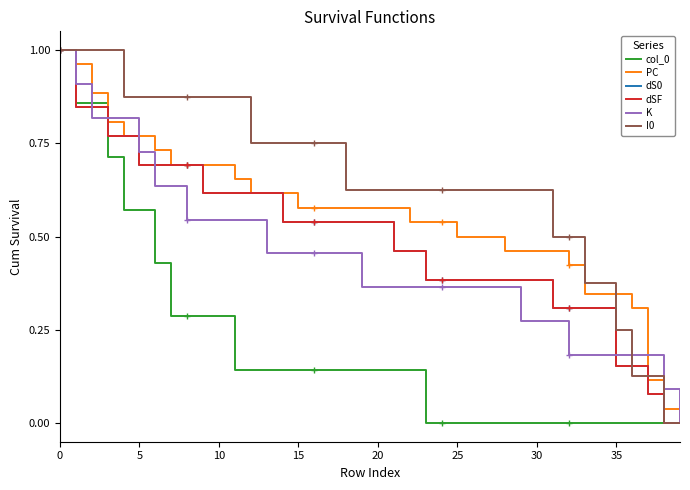

What is the label of the 13th point from the right?

27